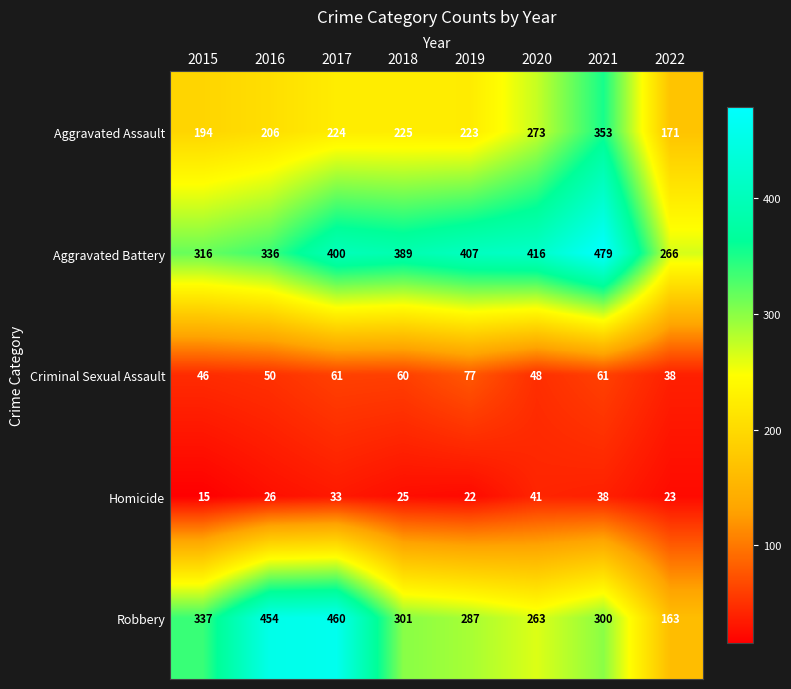

What is the greatest value displayed?

479